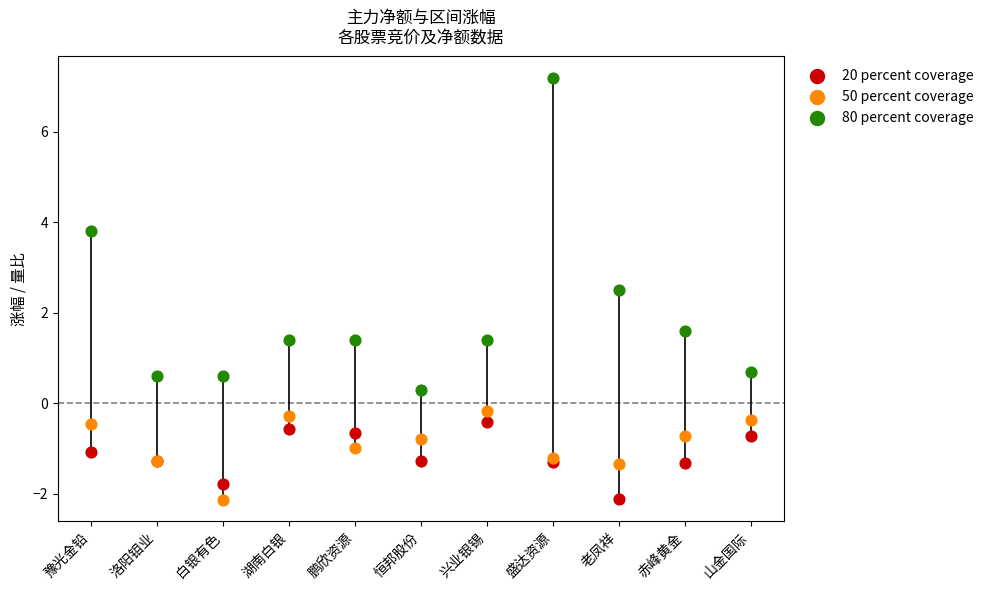

Which series contains the highest Y value?

80 percent coverage